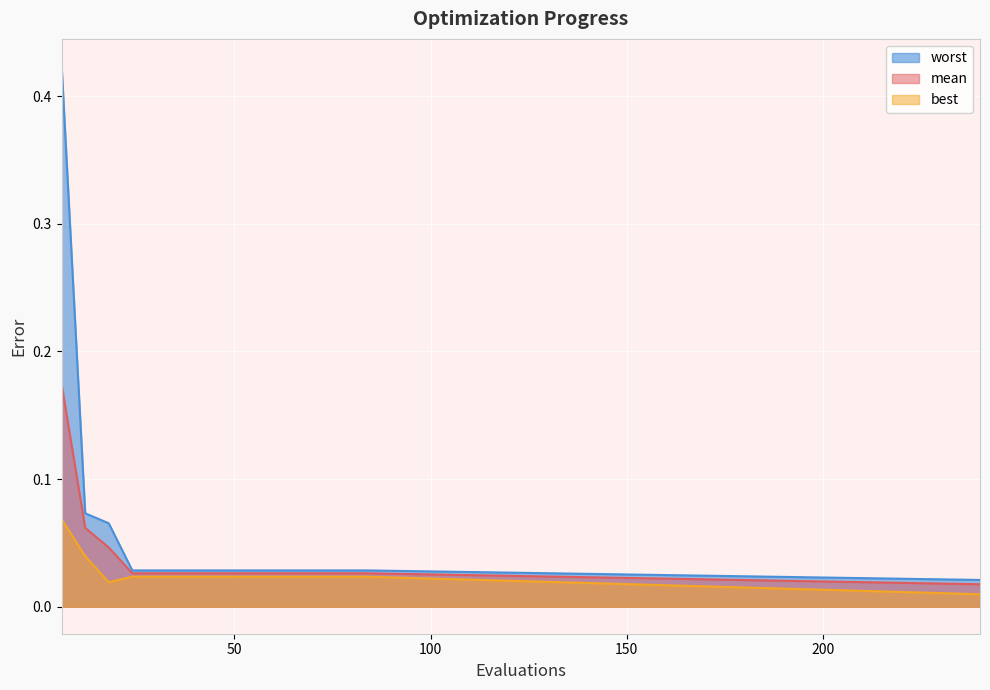

Is it true that mean equals 0.2 at 6?

True